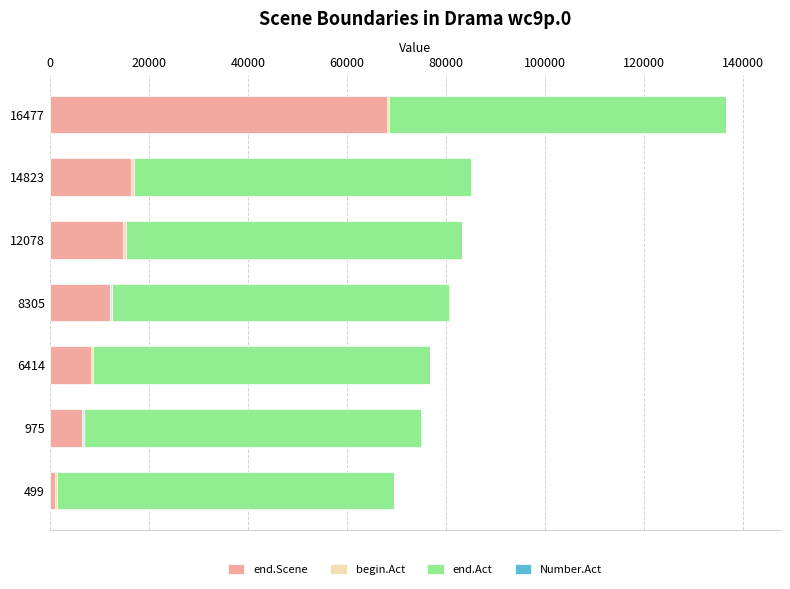

At which category is the sum across all series the highest?

16477